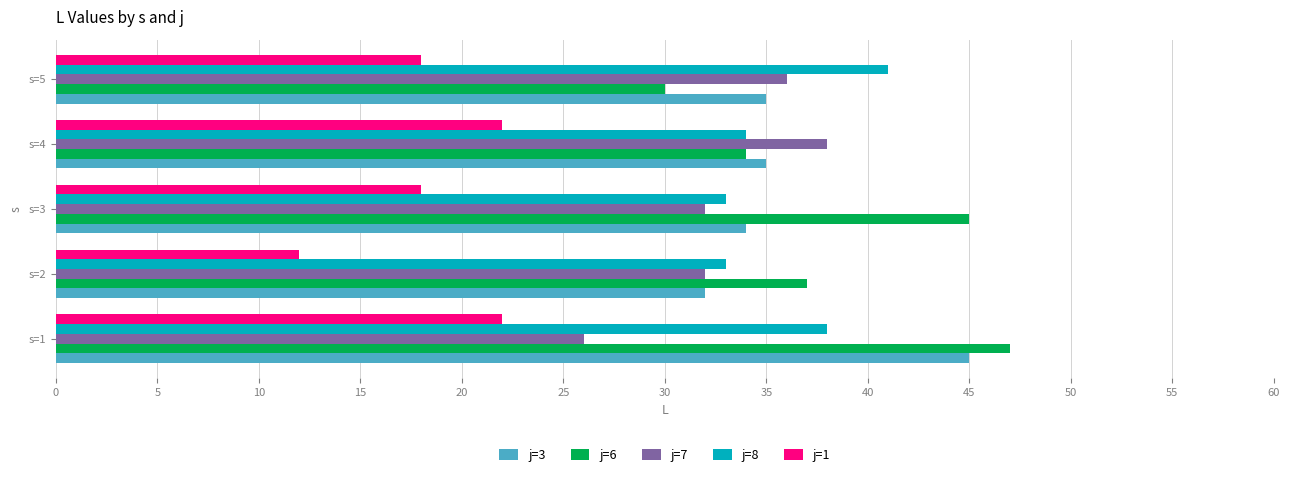

How many j=8 values are between 33 and 38?

4